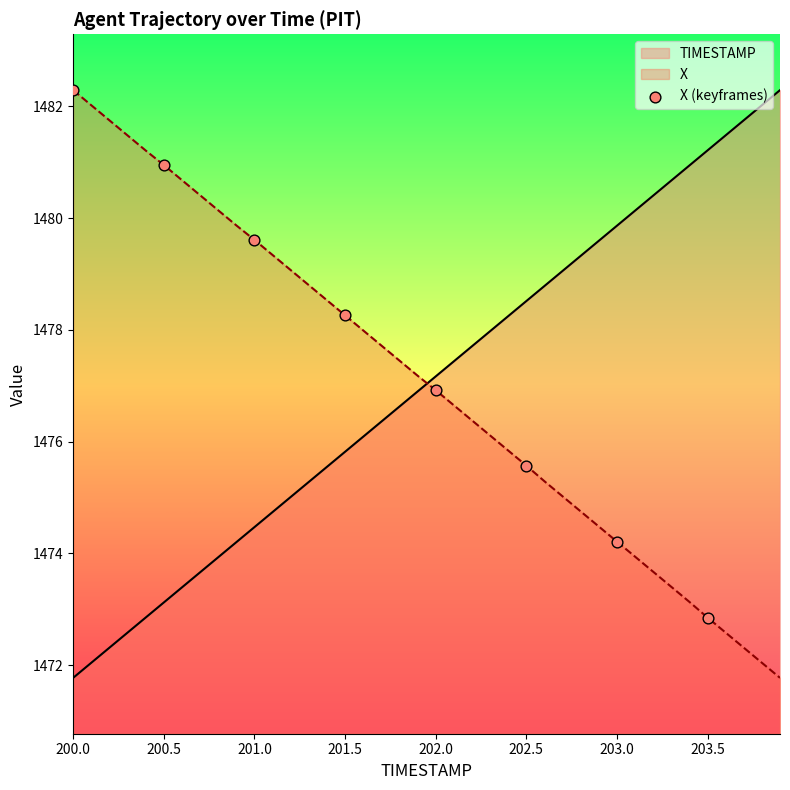

What is the change in value from 201.0 to 202.0?

-2.7